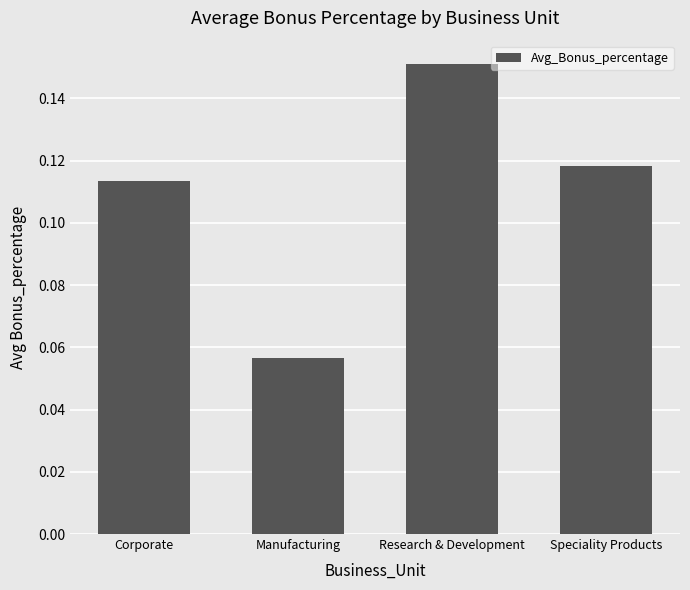

Are the bars horizontal?

No